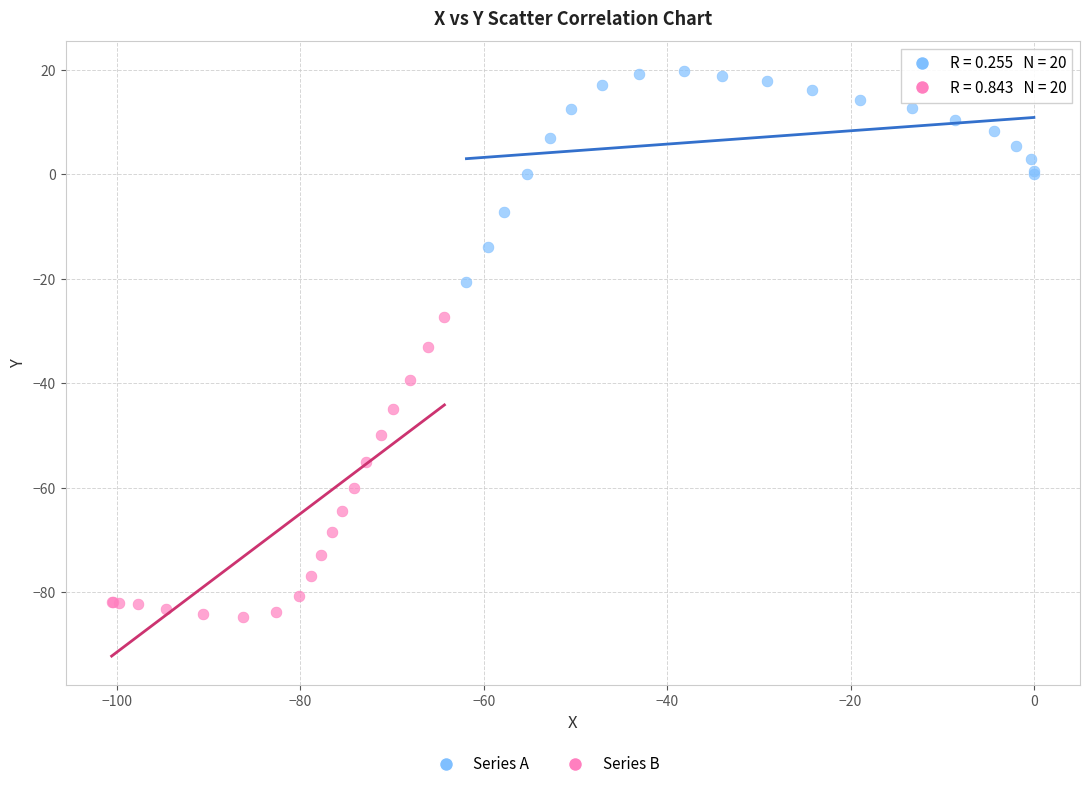

Which series reaches the maximum Y coordinate?

Series A